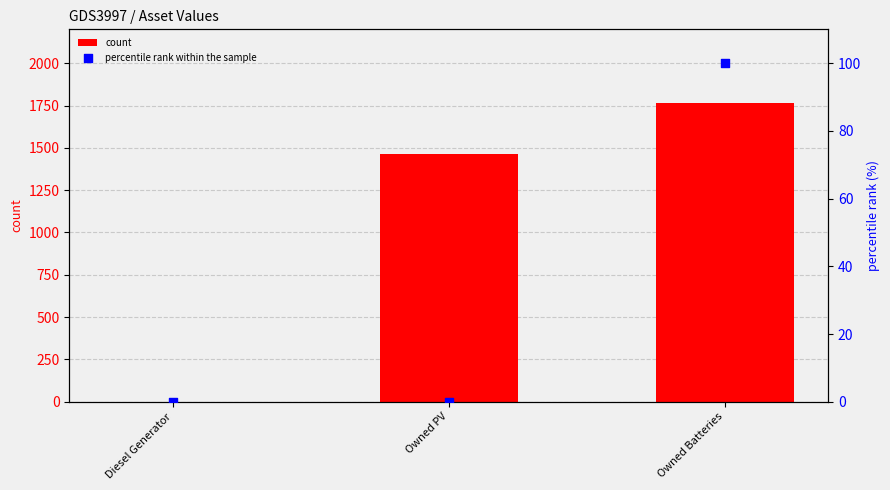

Which series has the widest spread of Y values?

count